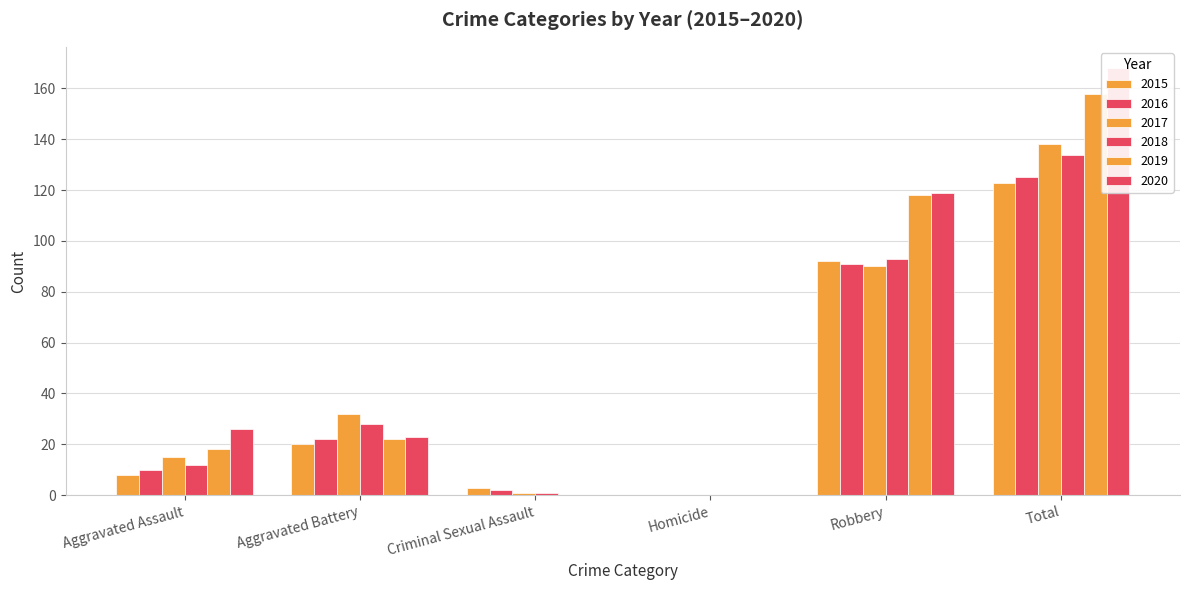

Which series has the largest total across all categories?

2020